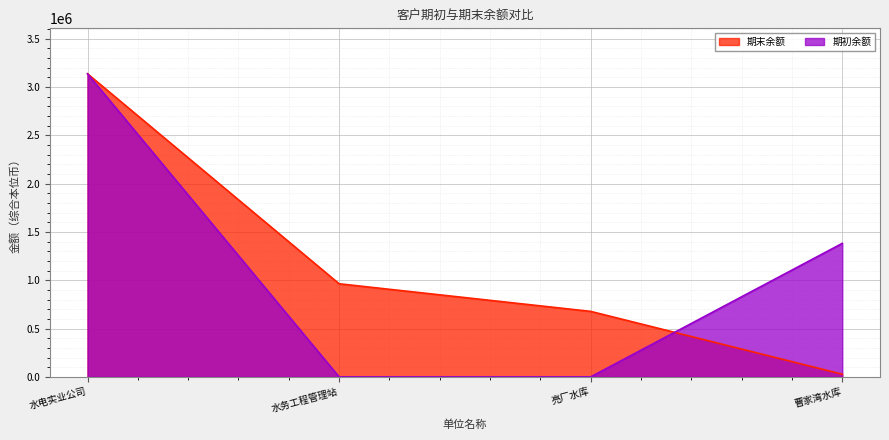

True or false: 期末余额 and 期初余额 cross at least once.

True